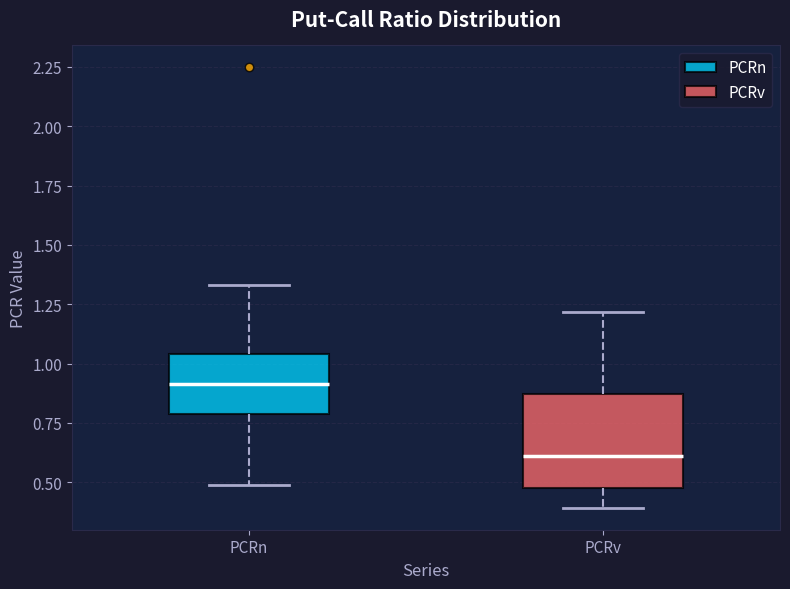

Where does the upper whisker of the box for PCRn end on the y-axis? The values are not printed on the chart, so give them approximately, as read against the axis.

1.35